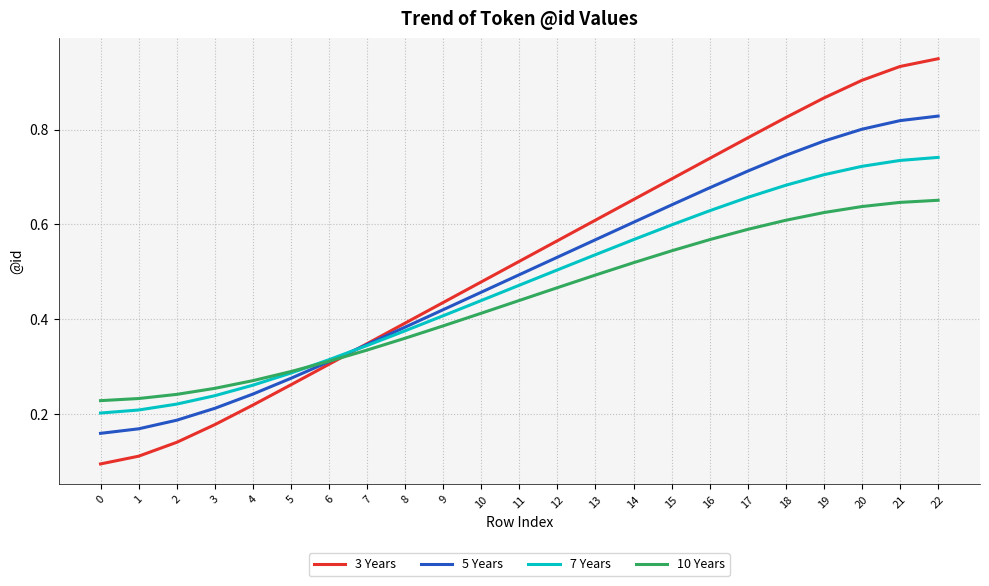

Is it true that 10 Years equals 0.3 at 7?

True